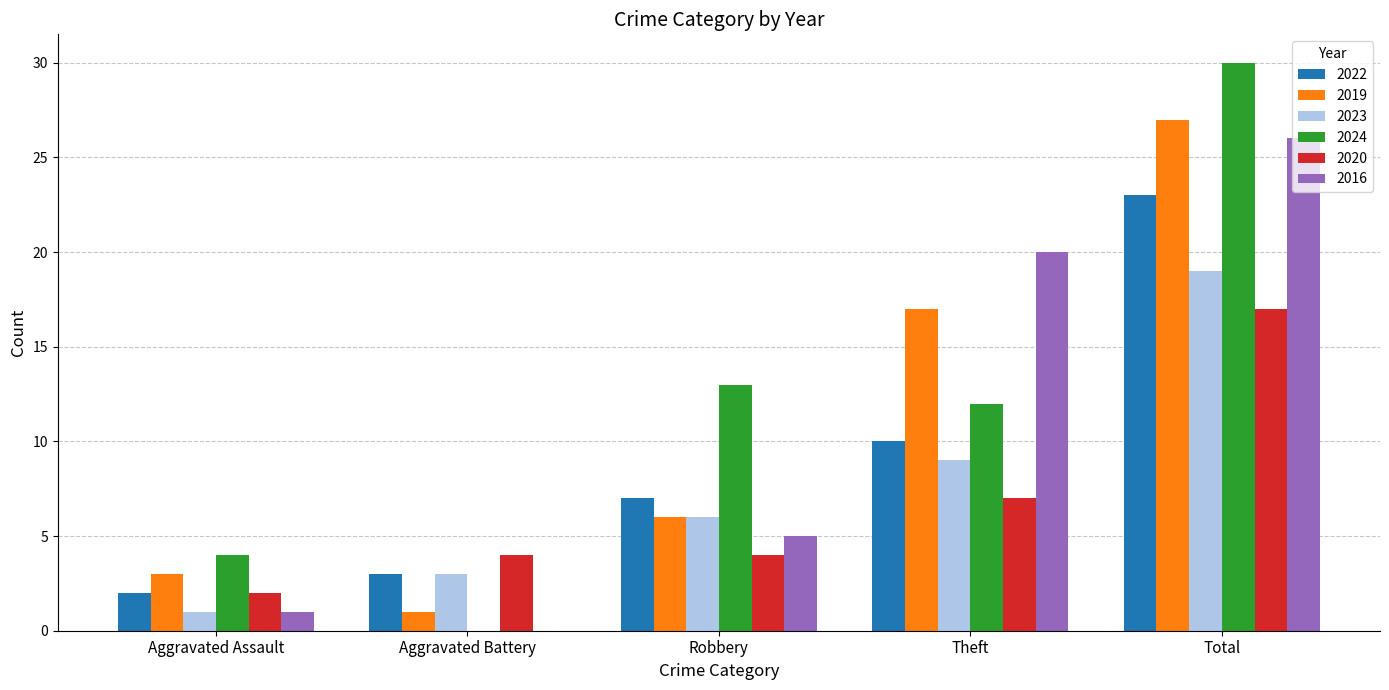

Which series changed the most between Aggravated Battery and Robbery?

2024